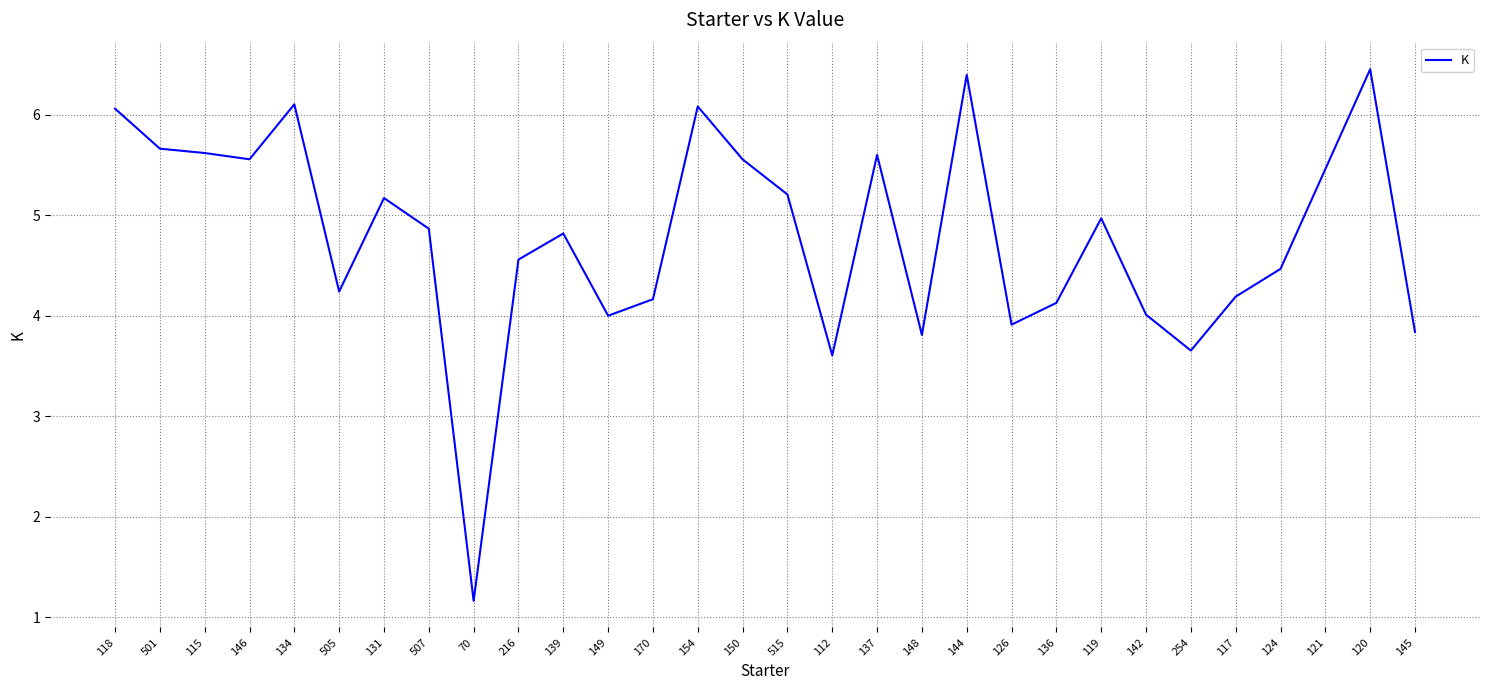

Is this an area chart (filled region under the line)?

No